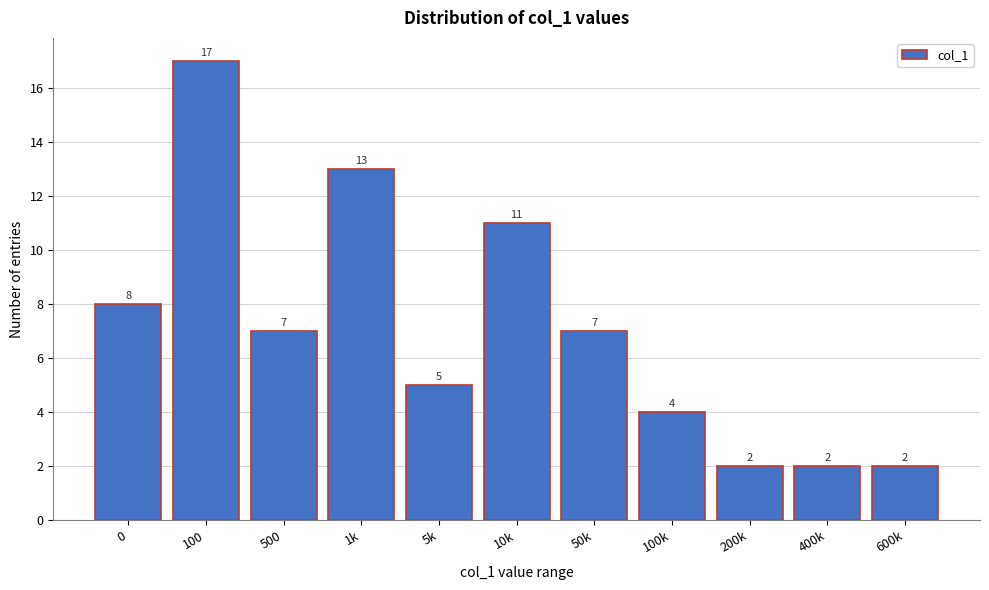

Reading right to left, what are all the values shown in this chart?

600k=2	400k=2	200k=2	100k=4	50k=7	10k=11	5k=5	1k=13	500=7	100=17	0=8